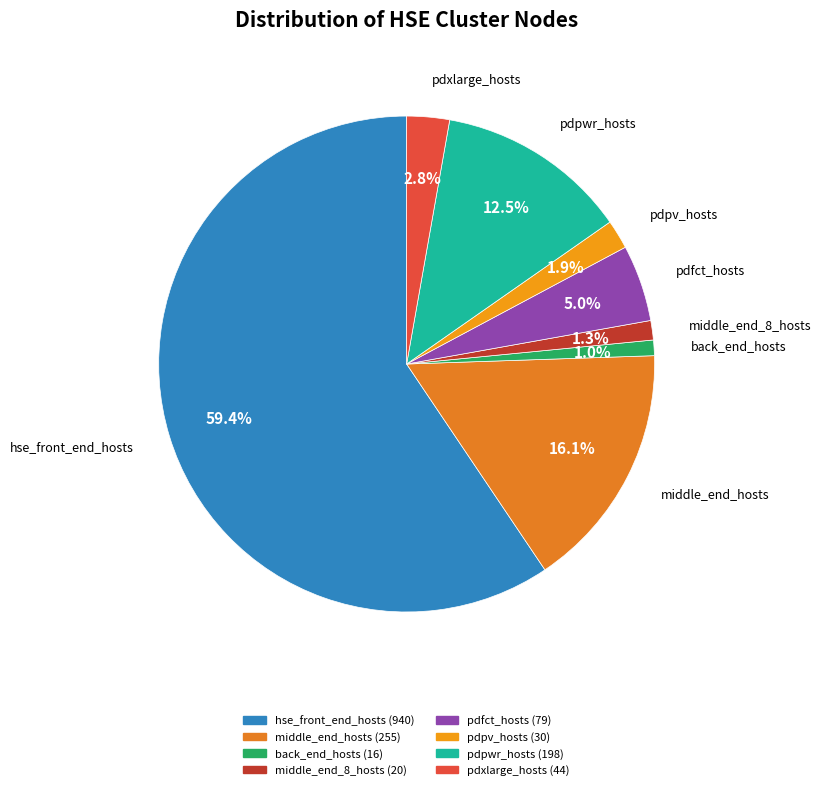

Is there any slice that represents more than half of the pie?

Yes